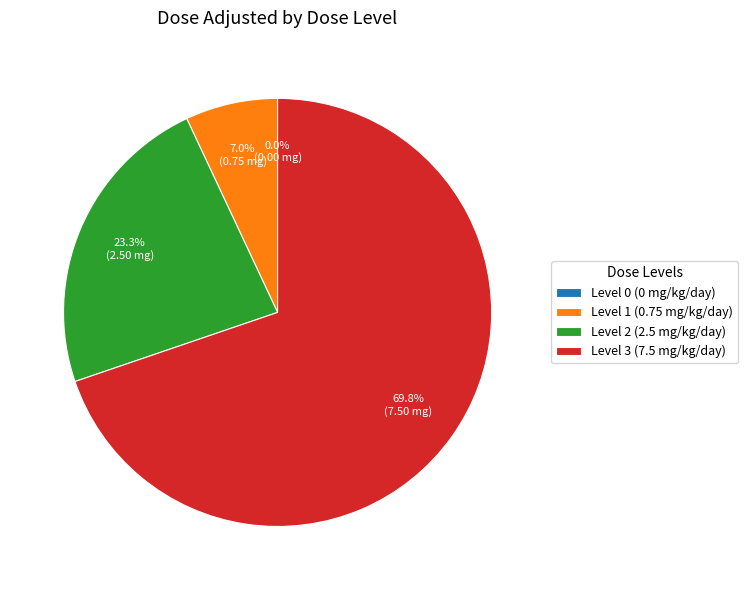

Count the number of slices in the pie.

4